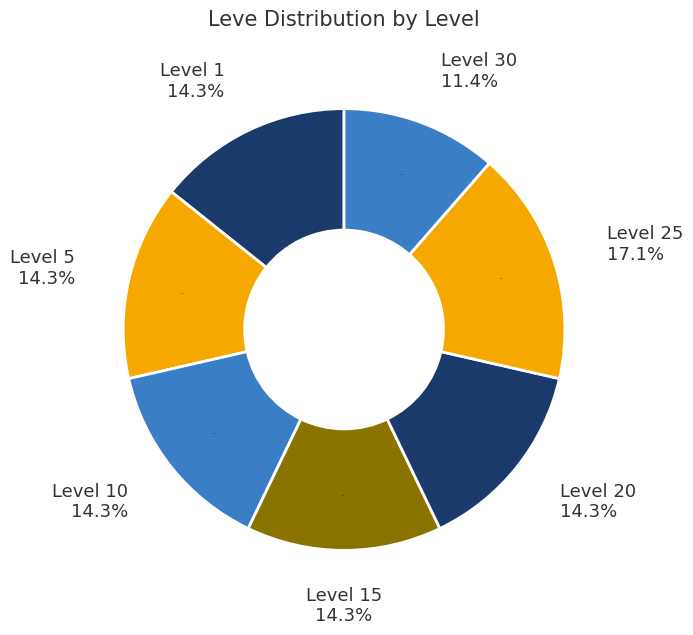

Do Level 1 and Level 5 together represent more than half of the pie?

No